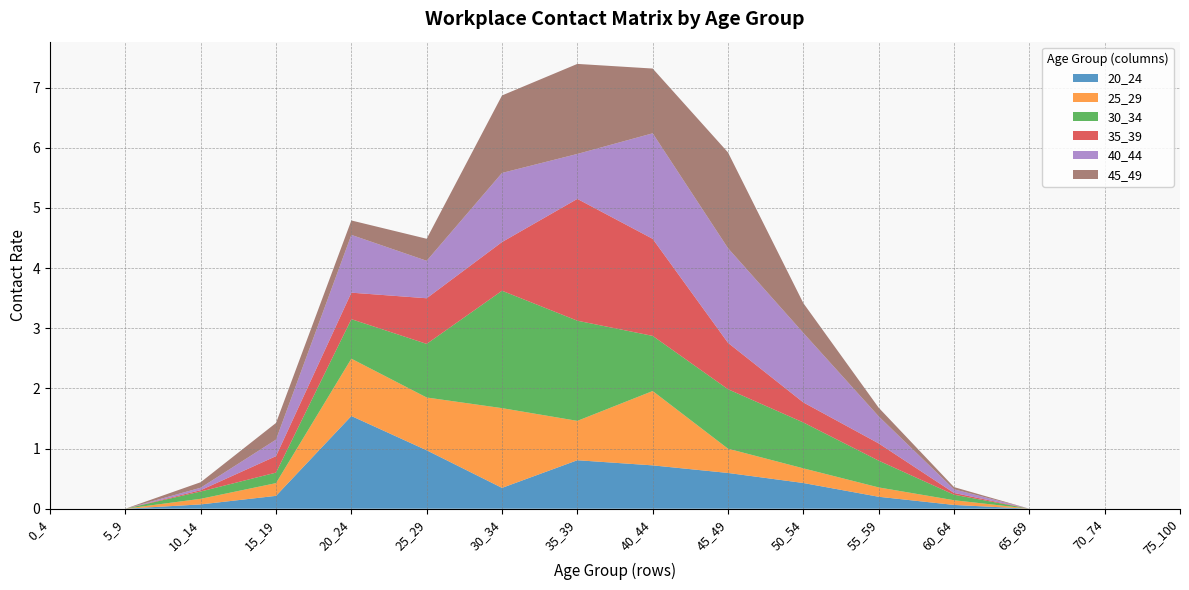

Reading left to right, extract all data points from this chart.

20_24: 0_4=0.0	5_9=0.0	10_14=0.1	15_19=0.2	20_24=1.5	25_29=1.0	30_34=0.3	35_39=0.8	40_44=0.7	45_49=0.6	50_54=0.4	55_59=0.2	60_64=0.1	65_69=0.0	70_74=0.0	75_100=0.0
25_29: 0_4=0.0	5_9=0.0	10_14=0.1	15_19=0.2	20_24=1.0	25_29=0.9	30_34=1.3	35_39=0.7	40_44=1.2	45_49=0.4	50_54=0.2	55_59=0.2	60_64=0.1	65_69=0.0	70_74=0.0	75_100=0.0
30_34: 0_4=0.0	5_9=0.0	10_14=0.1	15_19=0.2	20_24=0.7	25_29=0.9	30_34=2.0	35_39=1.7	40_44=0.9	45_49=1.0	50_54=0.8	55_59=0.4	60_64=0.1	65_69=0.0	70_74=0.0	75_100=0.0
35_39: 0_4=0.0	5_9=0.0	10_14=0.0	15_19=0.3	20_24=0.4	25_29=0.8	30_34=0.8	35_39=2.0	40_44=1.6	45_49=0.8	50_54=0.3	55_59=0.3	60_64=0.0	65_69=0.0	70_74=0.0	75_100=0.0
40_44: 0_4=0.0	5_9=0.0	10_14=0.0	15_19=0.3	20_24=1.0	25_29=0.6	30_34=1.1	35_39=0.7	40_44=1.8	45_49=1.6	50_54=1.2	55_59=0.5	60_64=0.1	65_69=0.0	70_74=0.0	75_100=0.0
45_49: 0_4=0.0	5_9=0.0	10_14=0.1	15_19=0.3	20_24=0.2	25_29=0.4	30_34=1.3	35_39=1.5	40_44=1.1	45_49=1.6	50_54=0.5	55_59=0.1	60_64=0.0	65_69=0.0	70_74=0.0	75_100=0.0